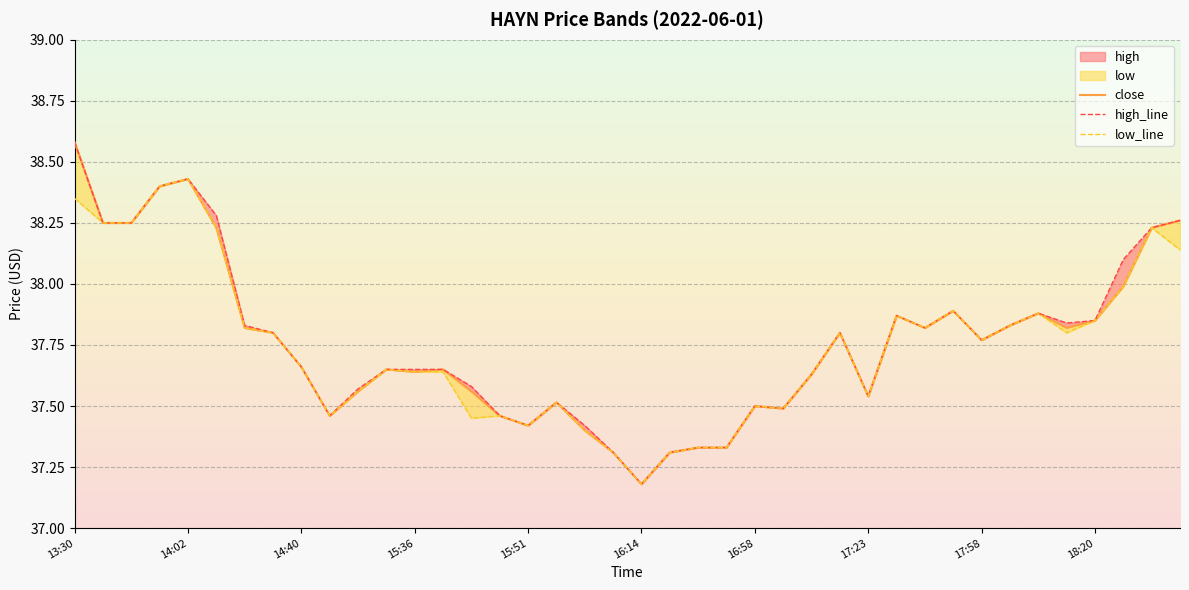

How many interior local peaks does the close series have?

9